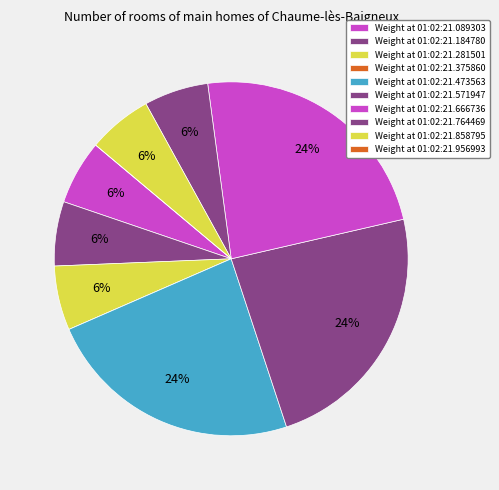

Count the number of slices in the pie.

10